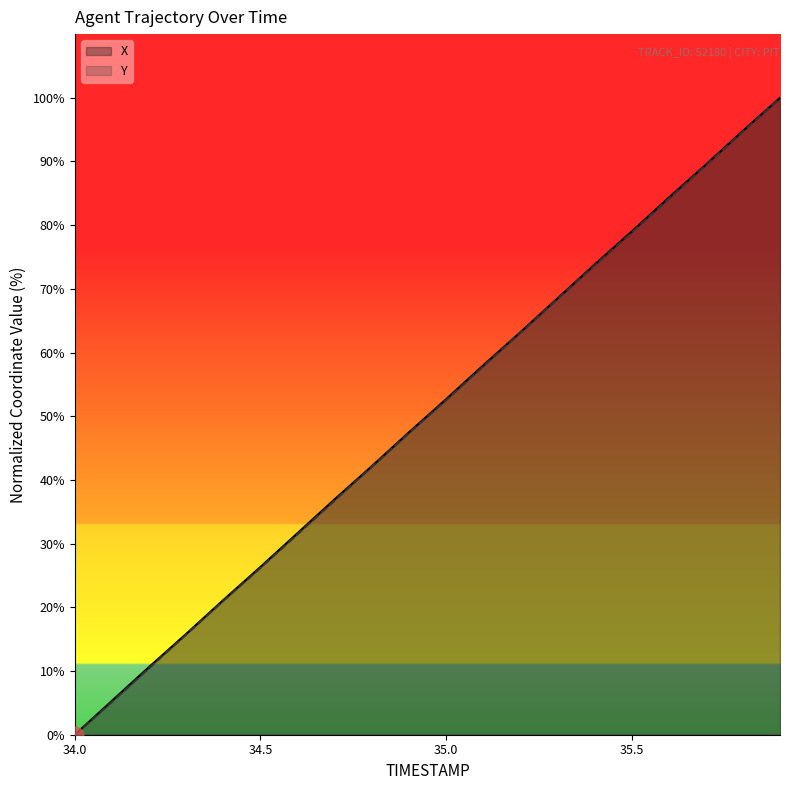

What is the difference between the maximum and minimum values in the Y series?

100.0